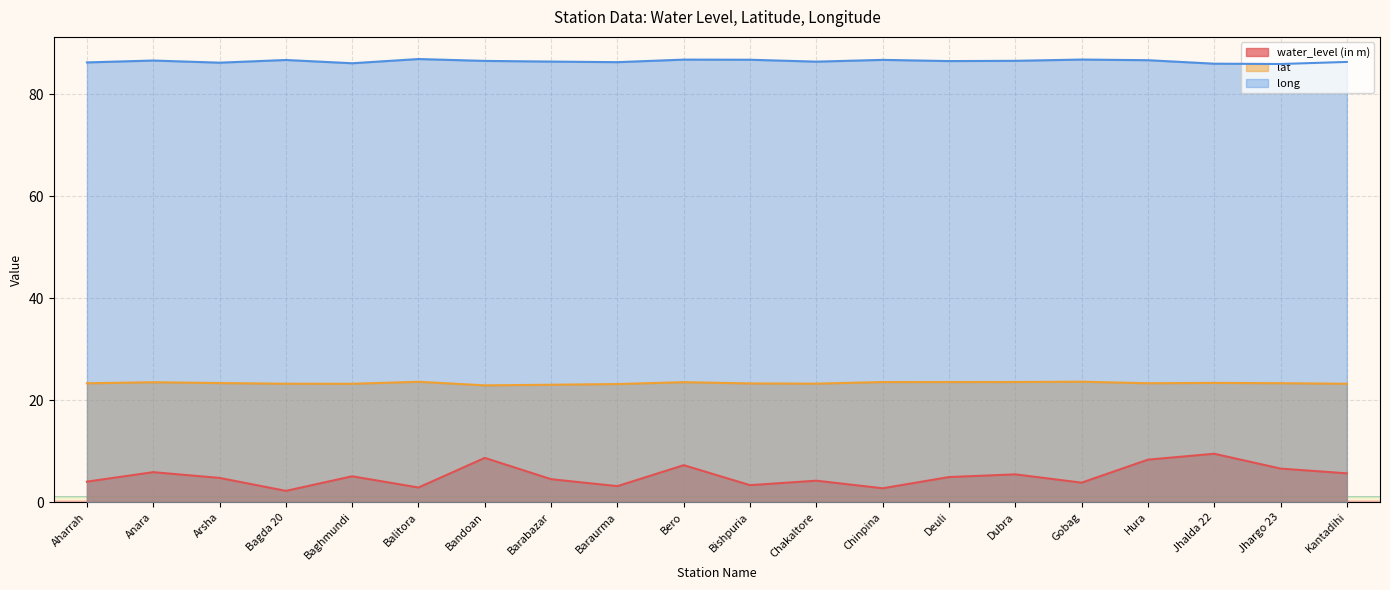

The long series shows 86.6 at Hura. True or false?

True